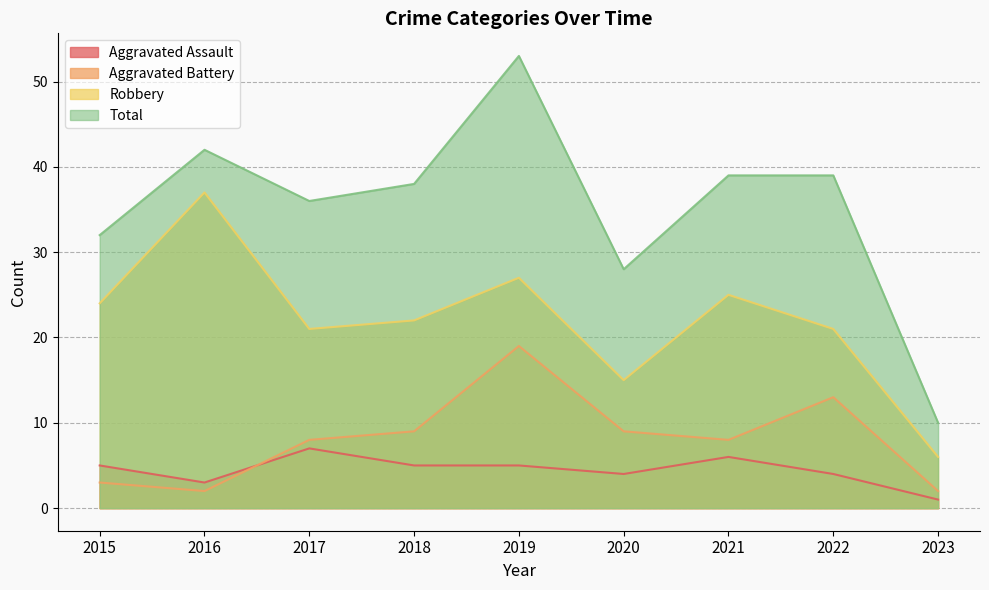

Which series changed the most between 2020 and 2021?

Total